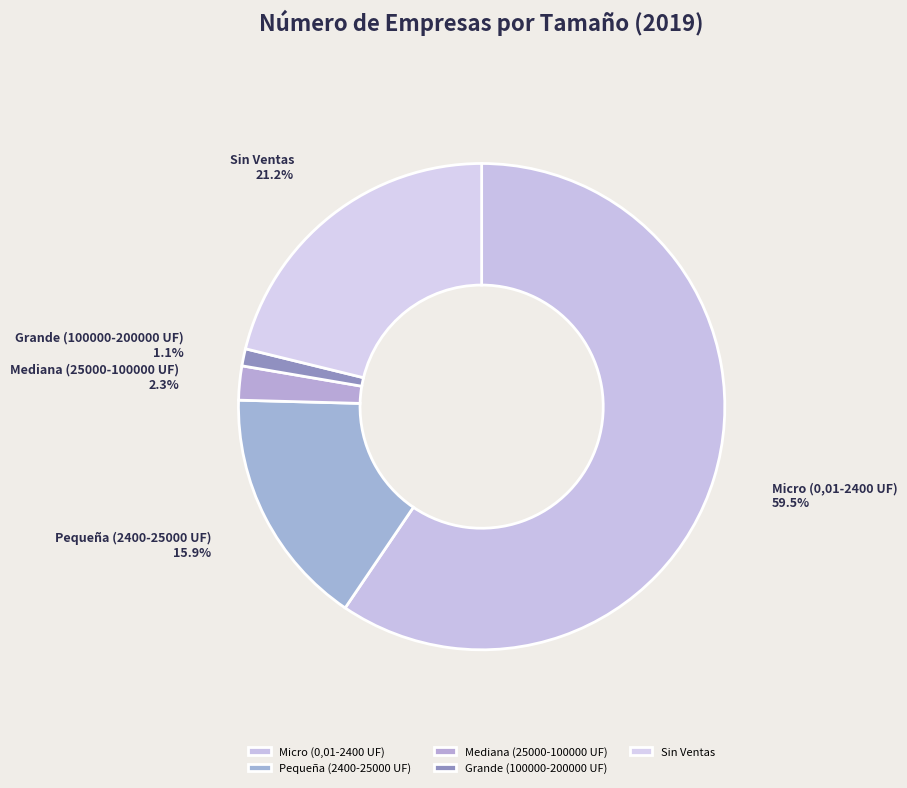

Which has a higher value, Micro (0,01-2400 UF) or Mediana (25000-100000 UF)?

Micro (0,01-2400 UF)